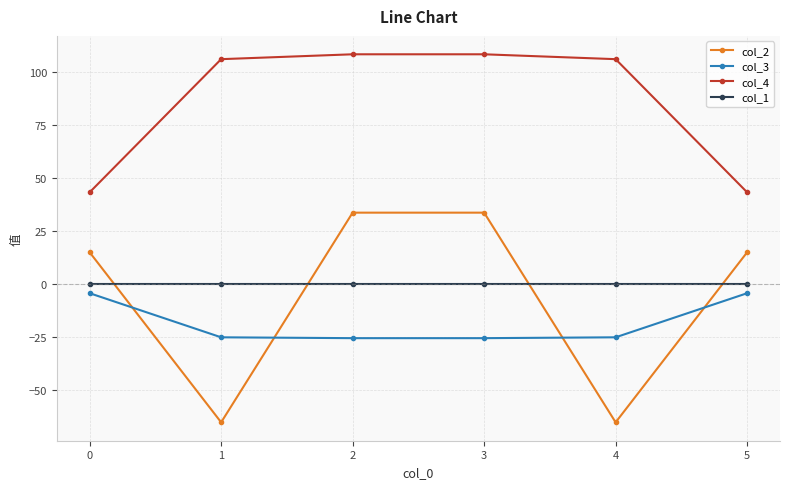

Which series has the largest total across all categories?

col_4